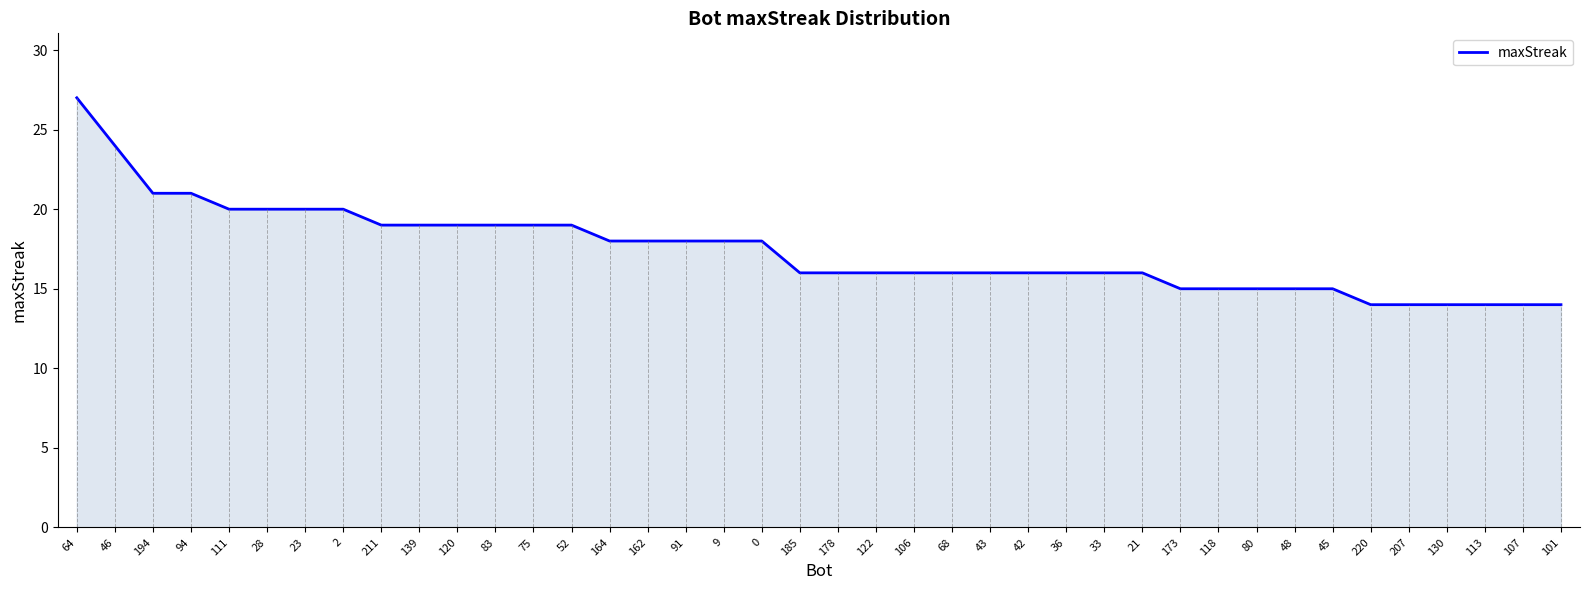

Which has a higher value, 23 or 75?

23